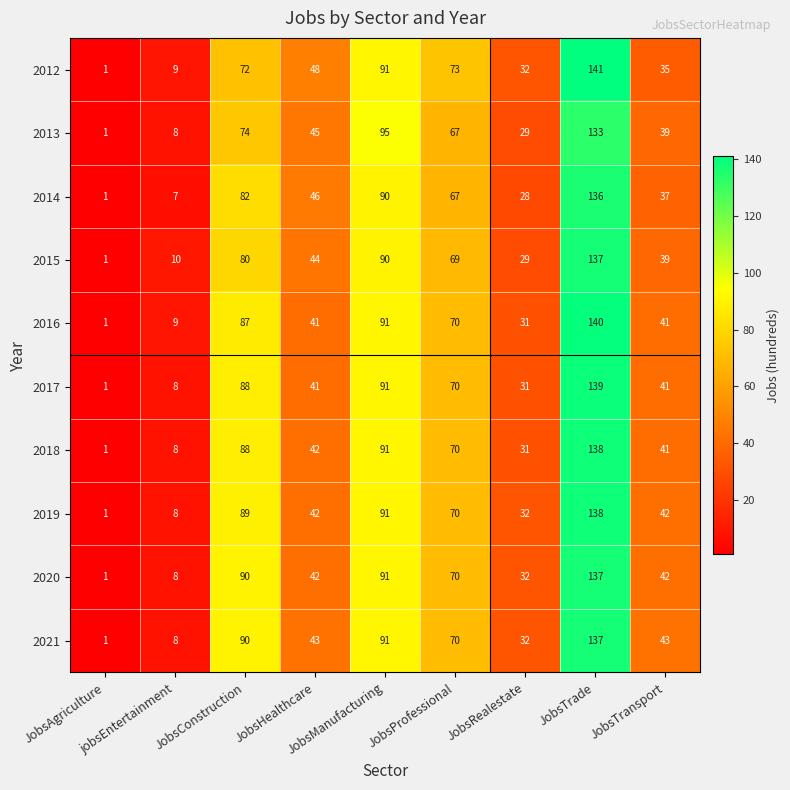

Which series has the widest spread of values?

2012